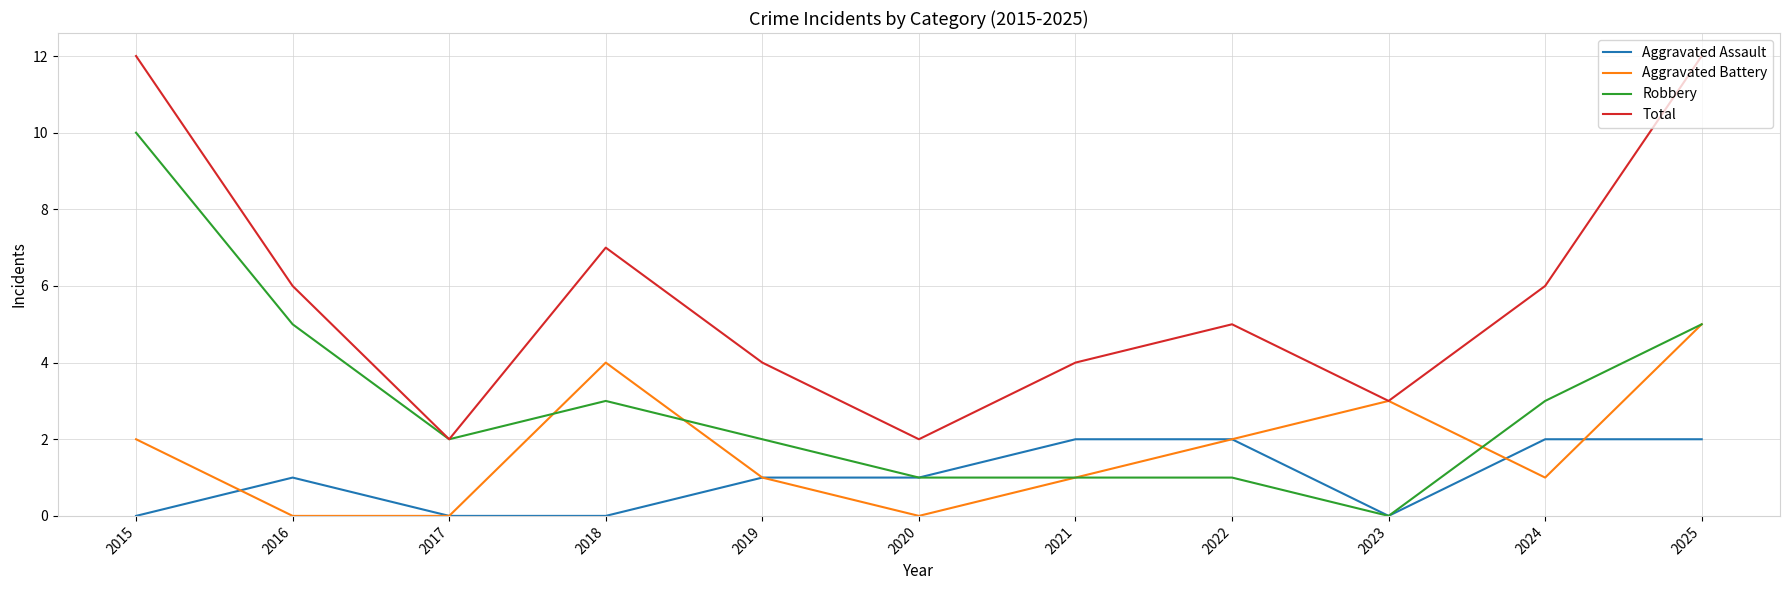

What are all the series names shown in the legend?

Aggravated Assault, Aggravated Battery, Robbery, Total